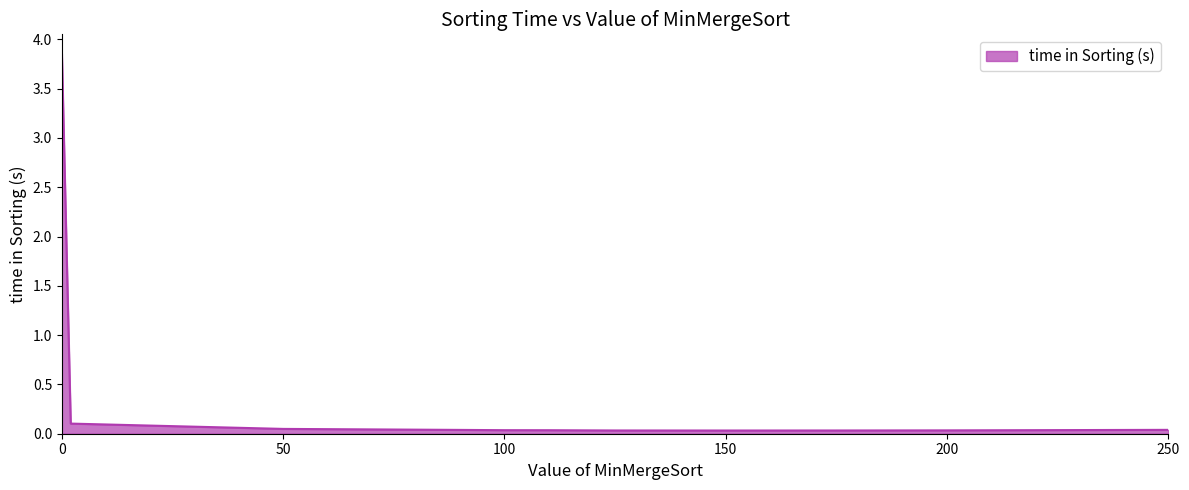

Does the chart have visible grid lines?

No